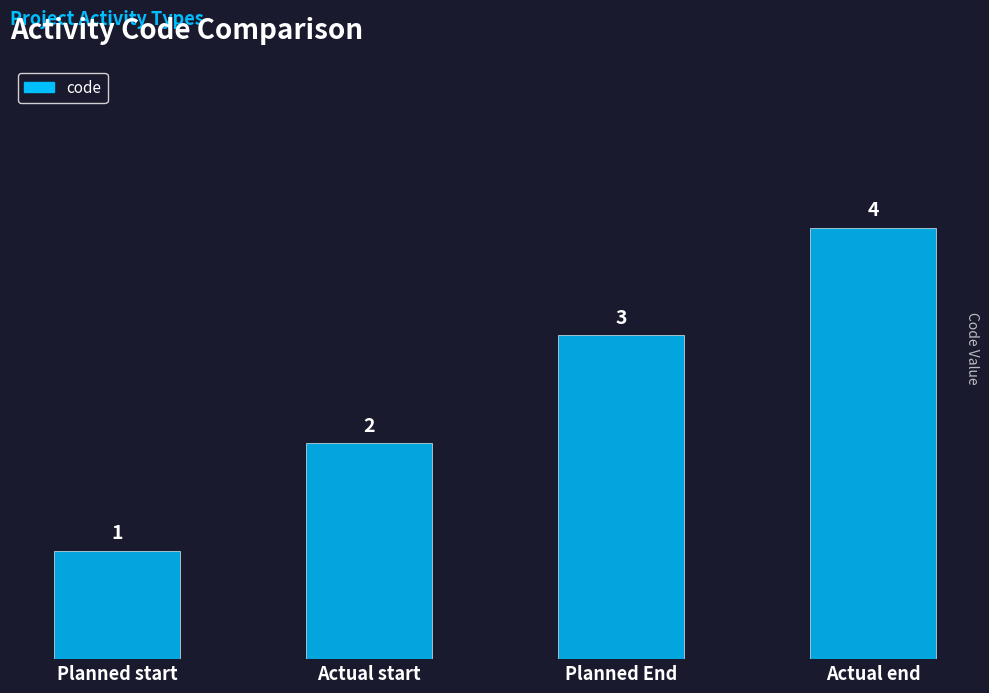

What is the maximum value shown in the chart?

4